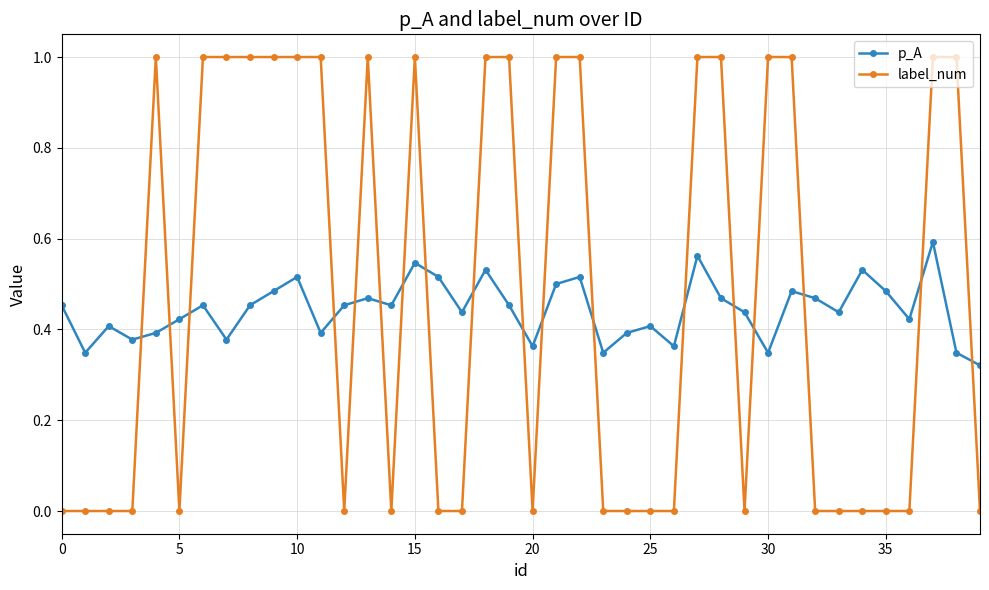

List the series in order of their peak value, highest first.

label_num, p_A